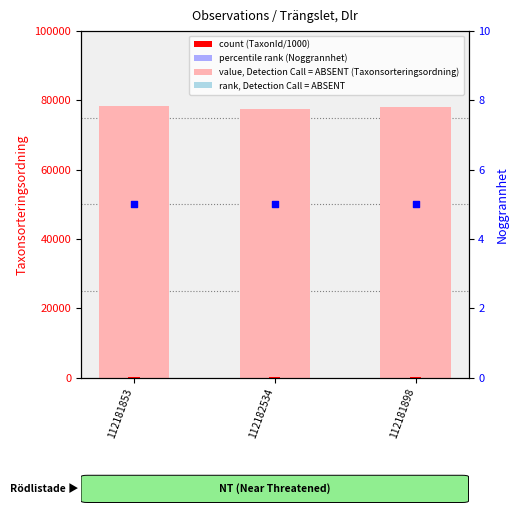

Which series reaches the maximum Y coordinate?

Taxonsorteringsordning (value, Detection Call = ABSENT)